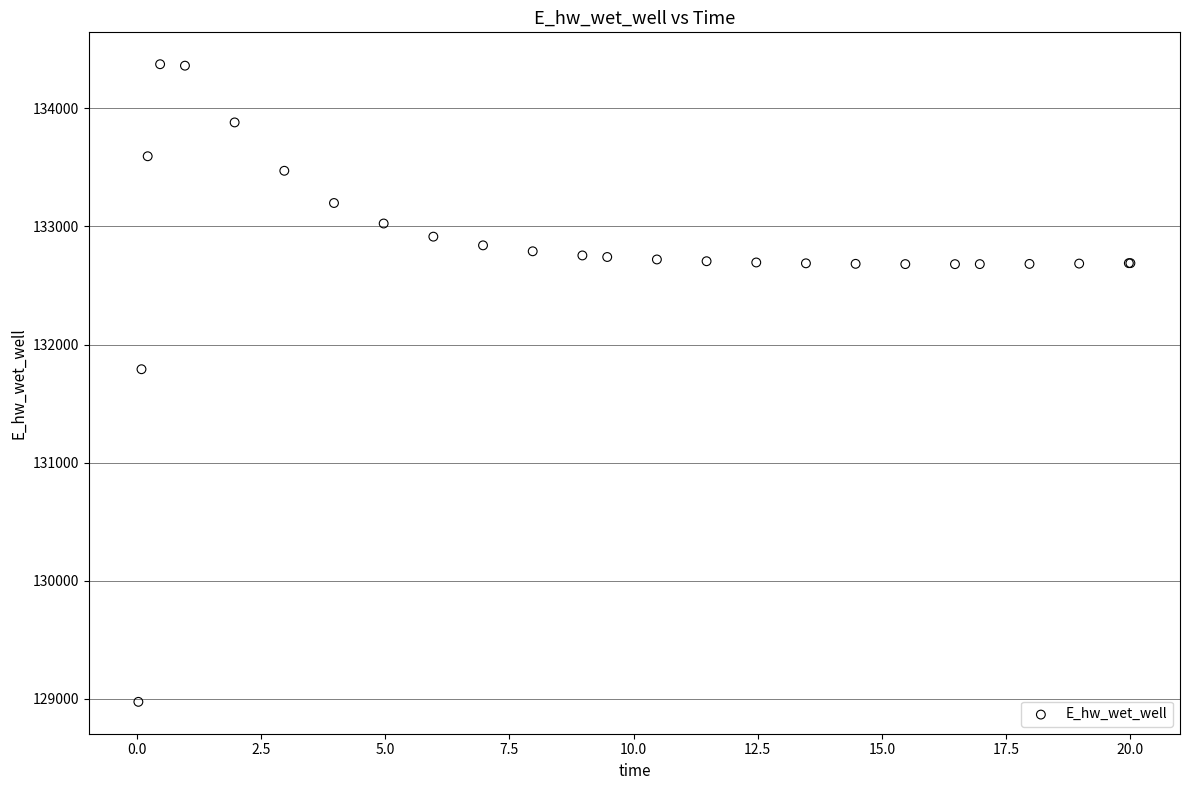

What Y value in the scatter plot is closest to 131674?

131791.0